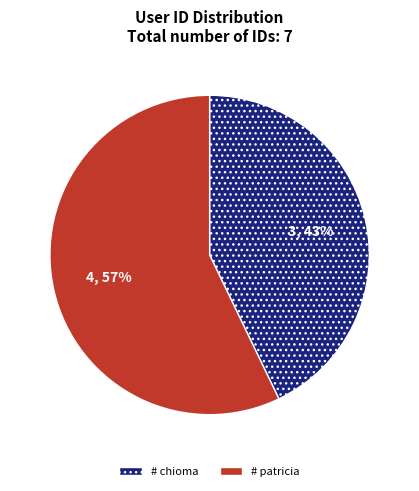

How many slices are in this pie chart?

2